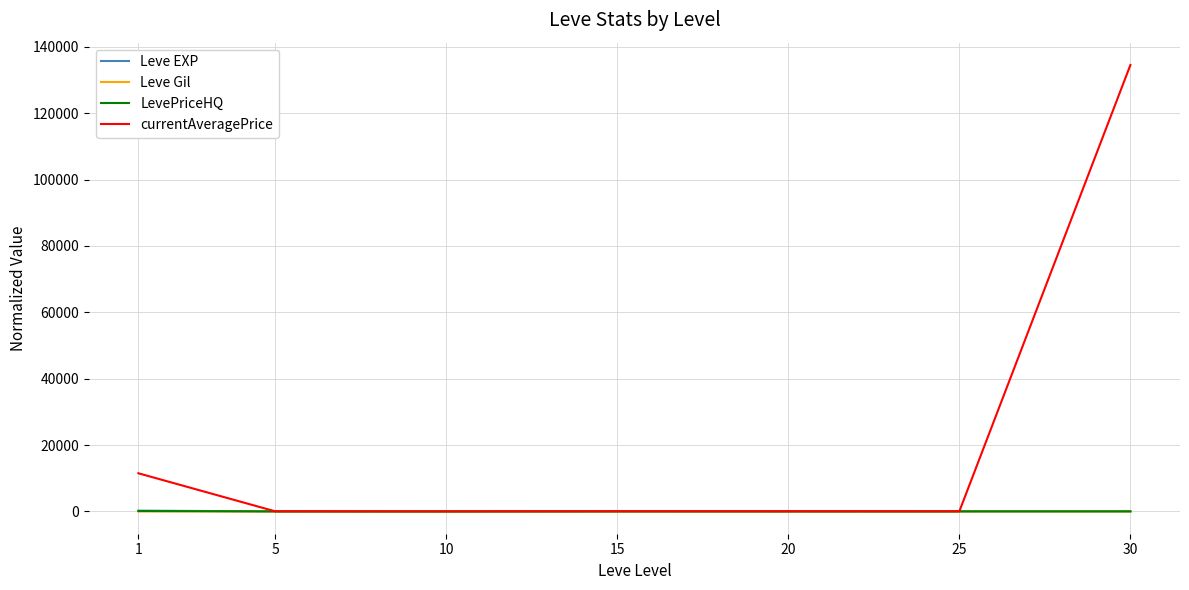

Does the chart have visible grid lines?

Yes